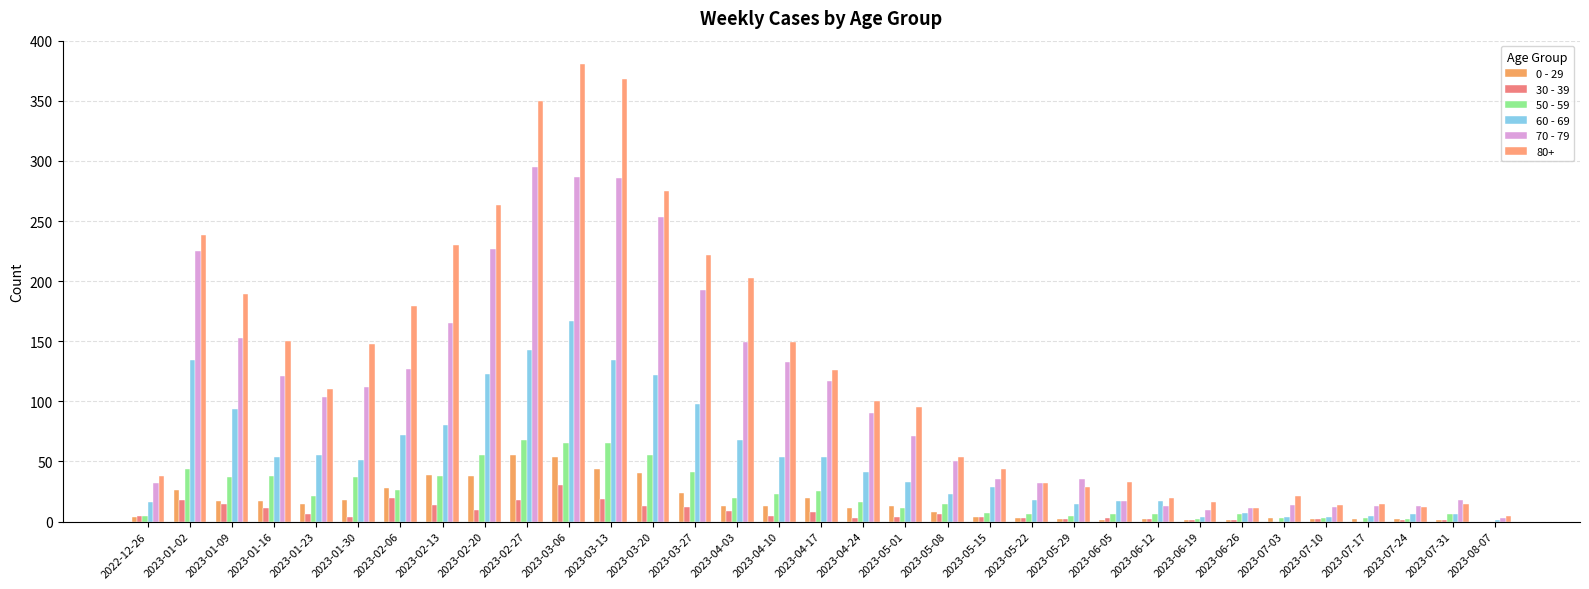

Are the bars grouped side by side (vs. stacked)?

Yes